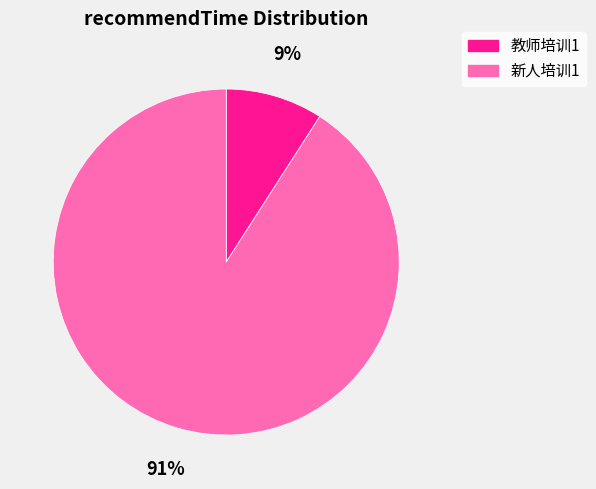

What percentage is the 教师培训1 slice, to the nearest percent?

9%